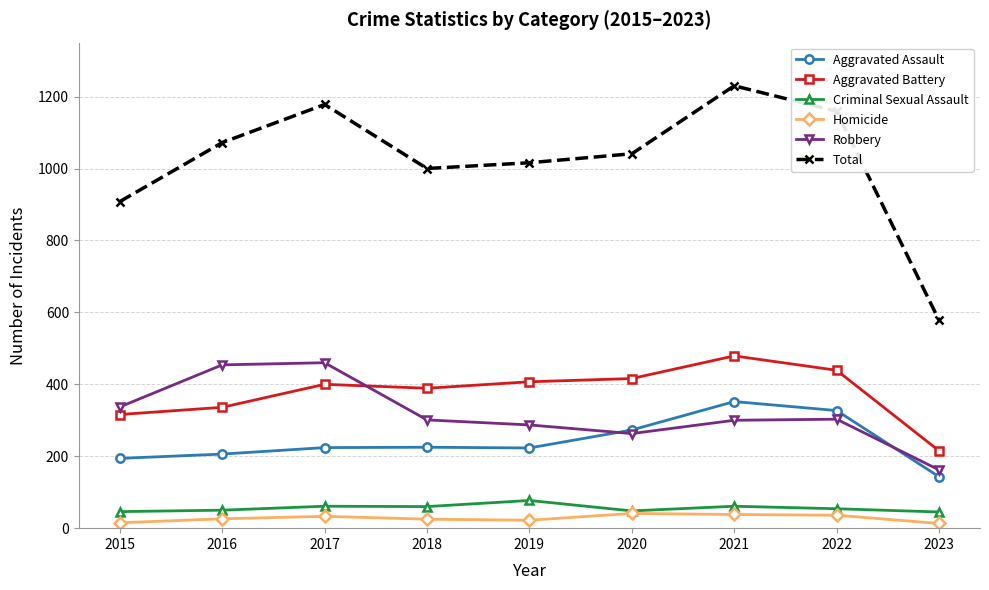

At 2019, list the series in order from largest to smallest.

Total, Aggravated Battery, Robbery, Aggravated Assault, Criminal Sexual Assault, Homicide